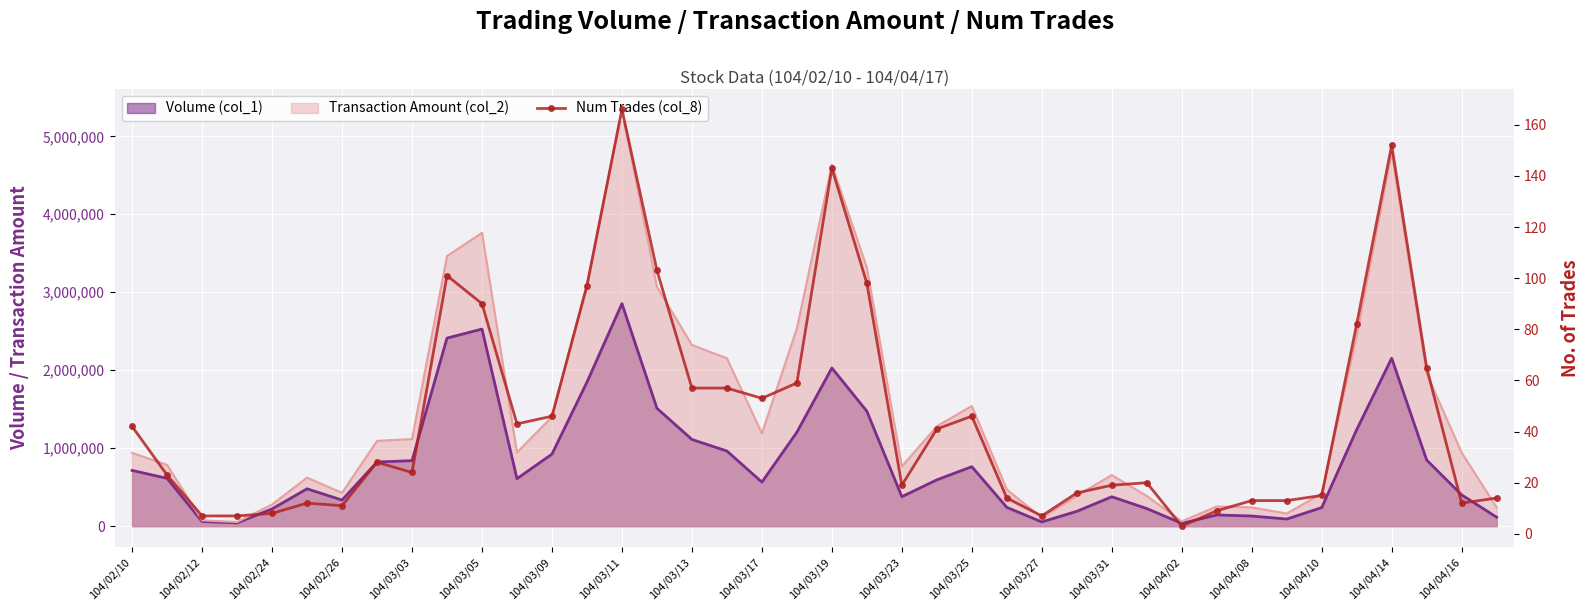

How many points are higher than both their immediate neighbors (excluding endpoints)?

8